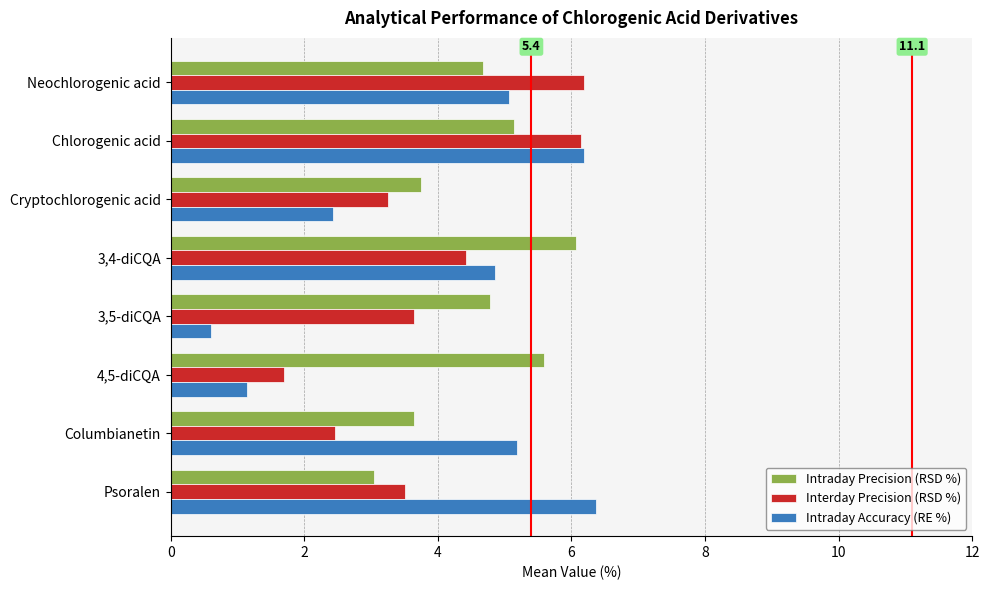

What is the average value of the Intraday Precision (RSD %) series?

4.6